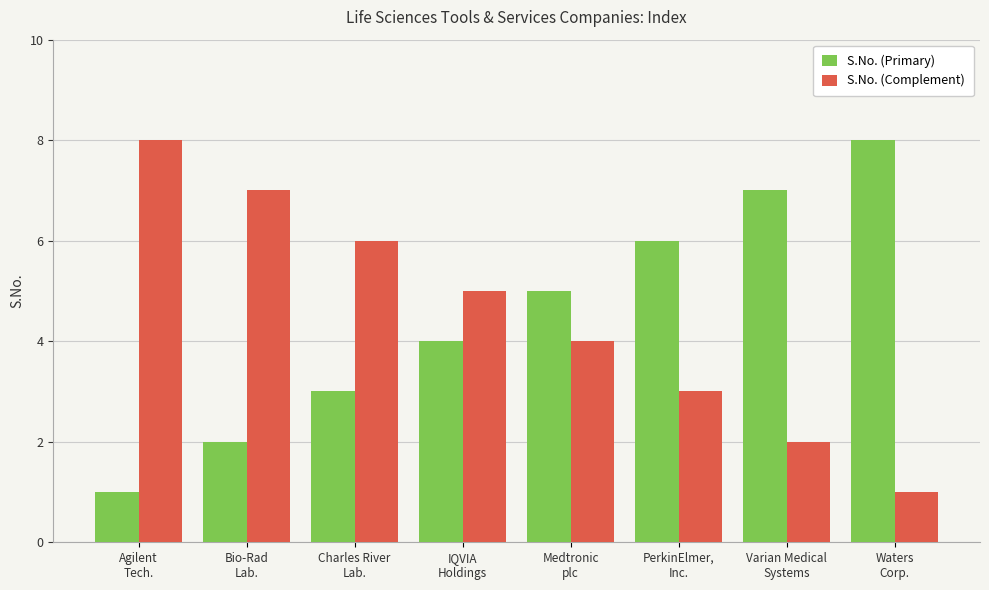

How many values in the S.No. (Primary) series are below 5?

4